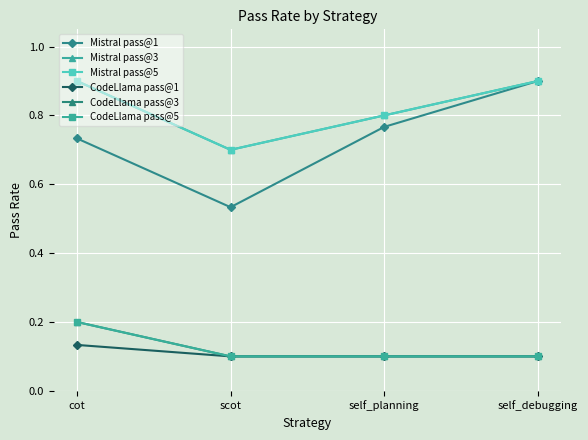

Is this an area chart (filled region under the line)?

No